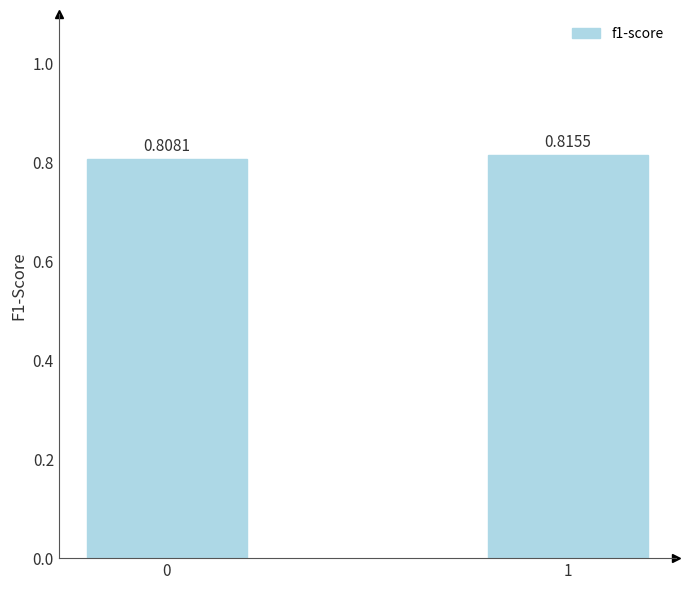

What is the sum of the values at 1 and 0?

1.6